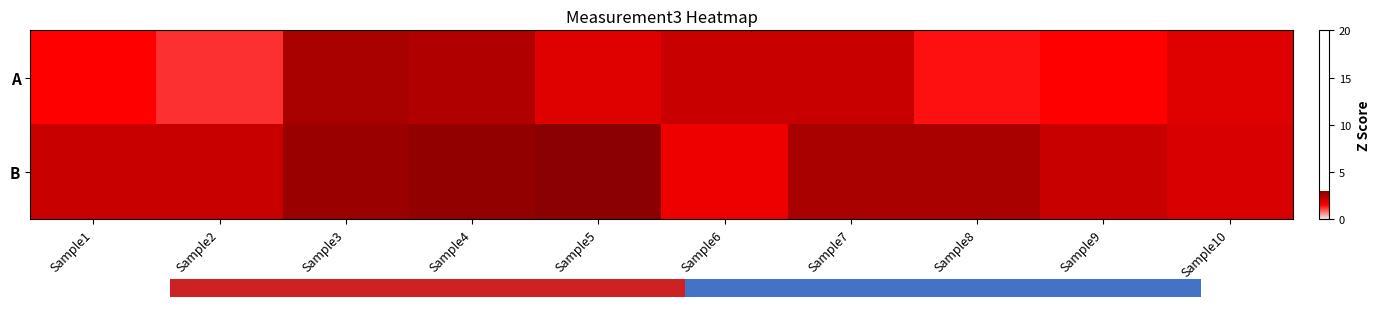

Is the value of B at Sample8 greater than the value of A at Sample1?

Yes